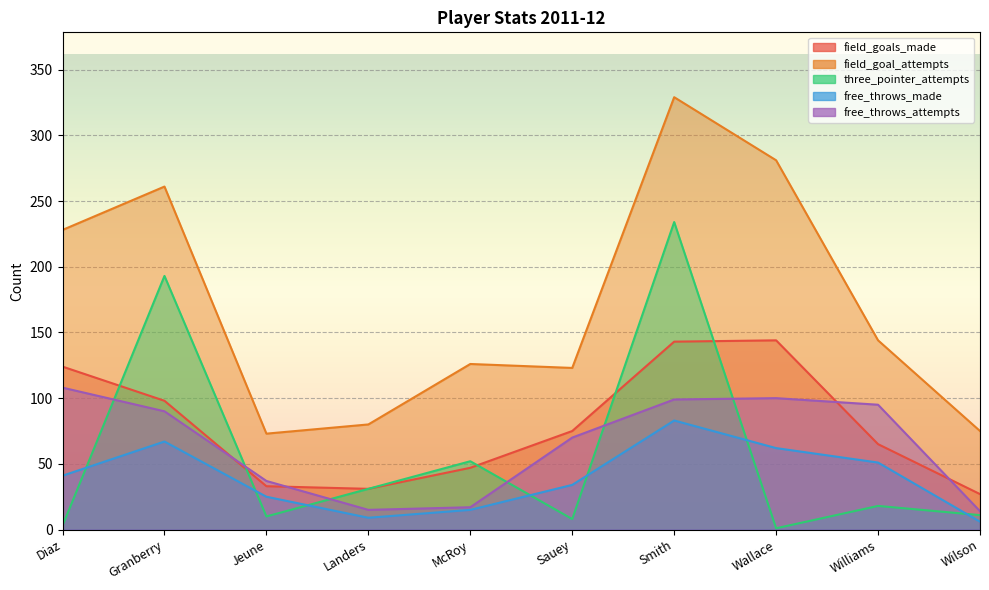

What is the minimum value for free_throws_attempts?

14